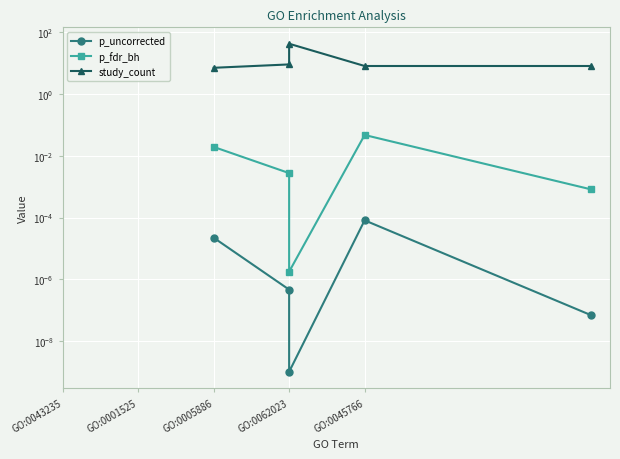

The p_uncorrected series shows 0.0 at GO:0045766. True or false?

False